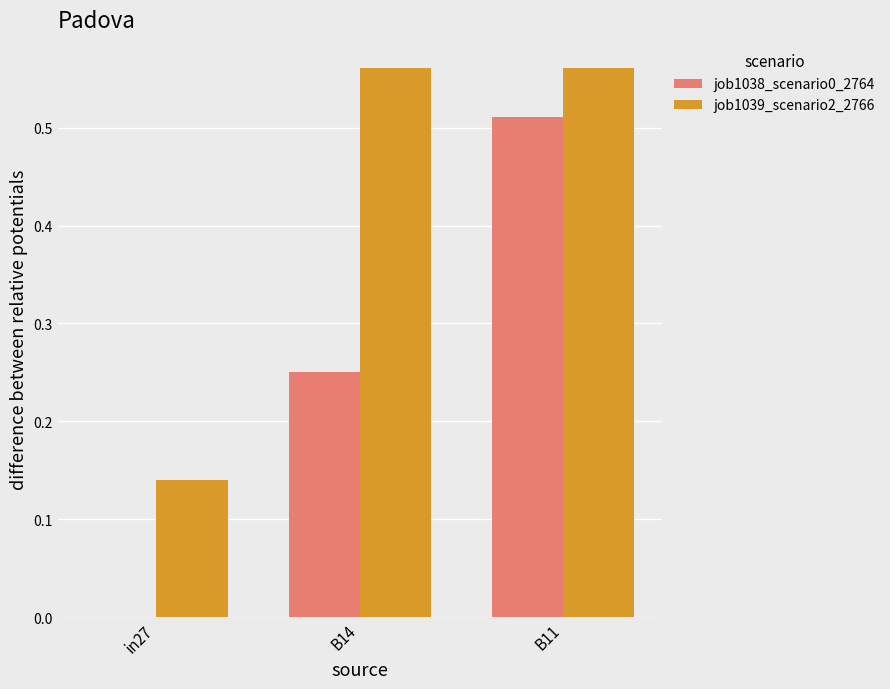

Is the value of job1039_scenario2_2766 at B14 greater than the value of job1038_scenario0_2764 at in27?

Yes